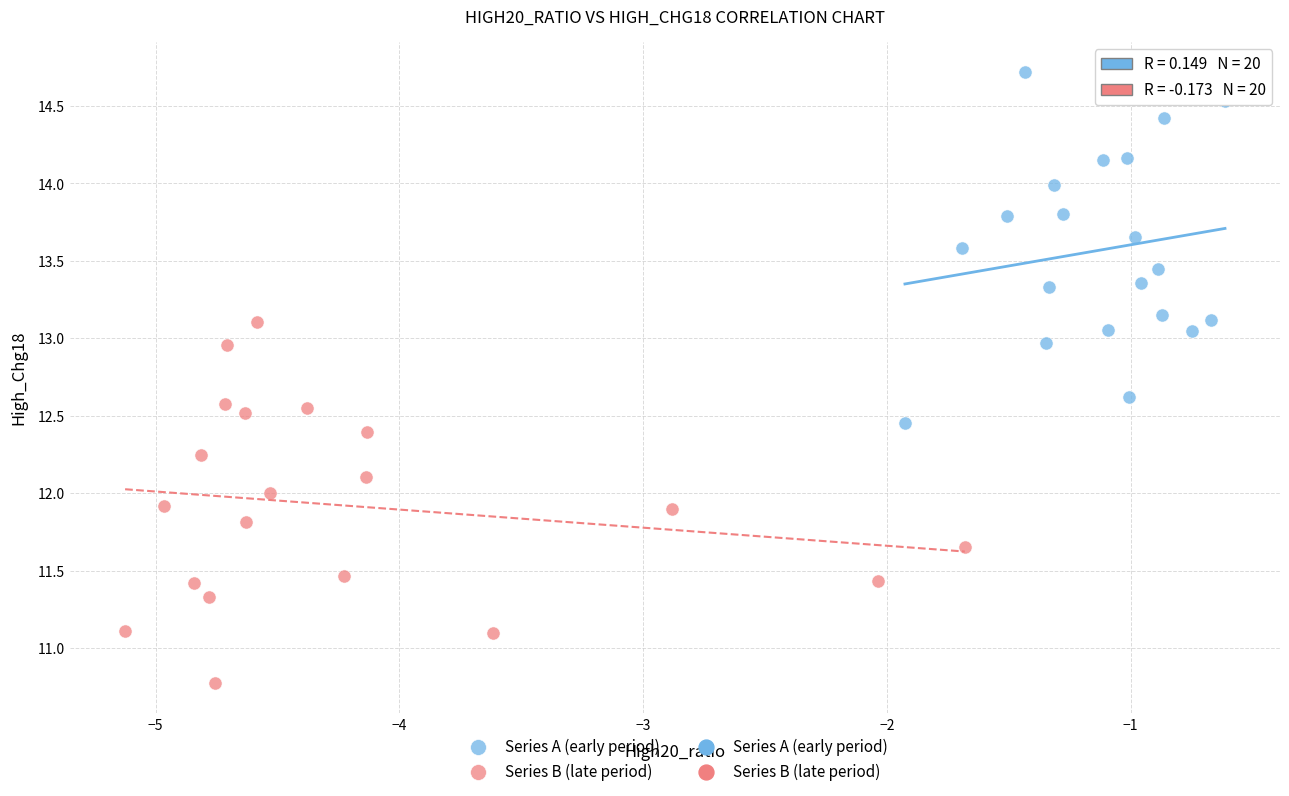

Which series contains the highest Y value?

Series A (early period)